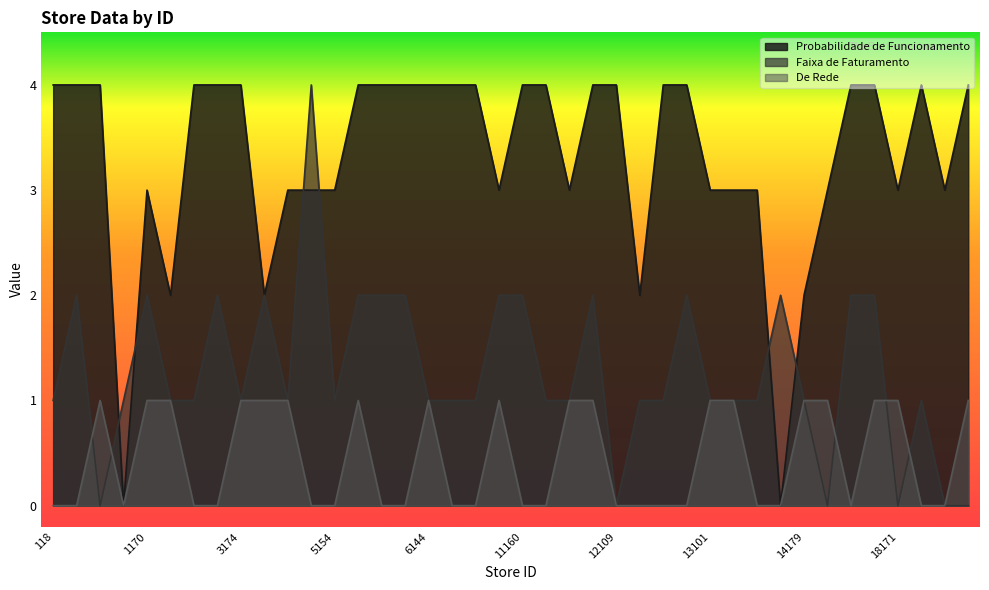

How many distinct data groups are displayed?

3